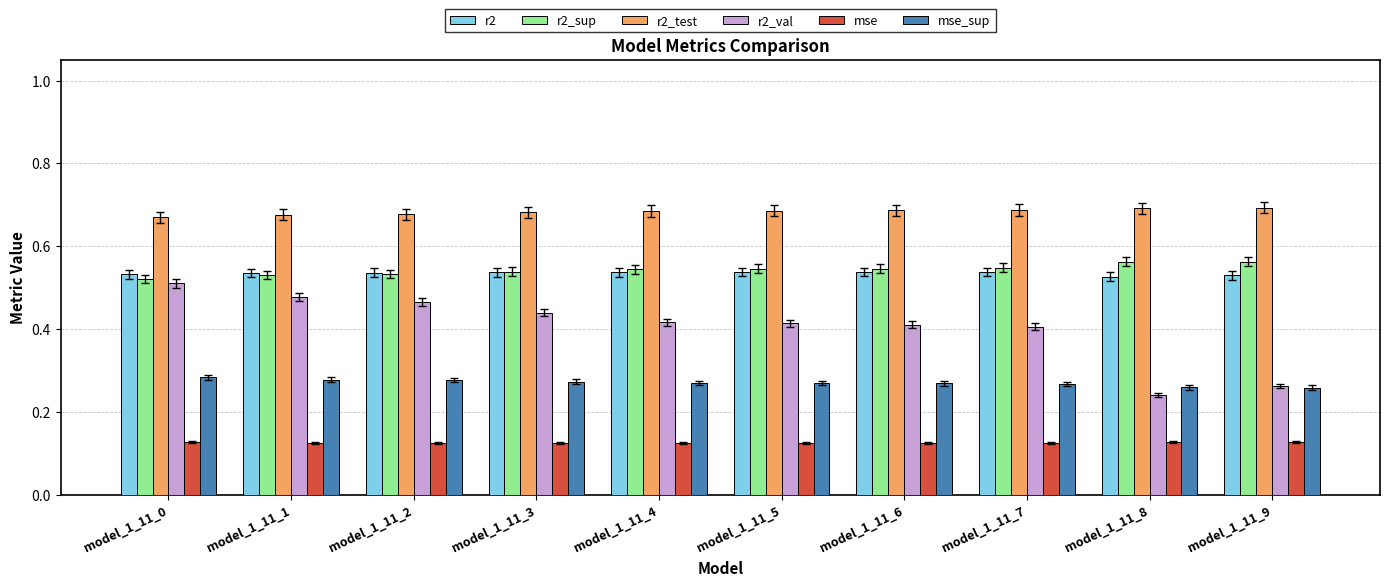

Which series has the widest spread of values?

r2_val